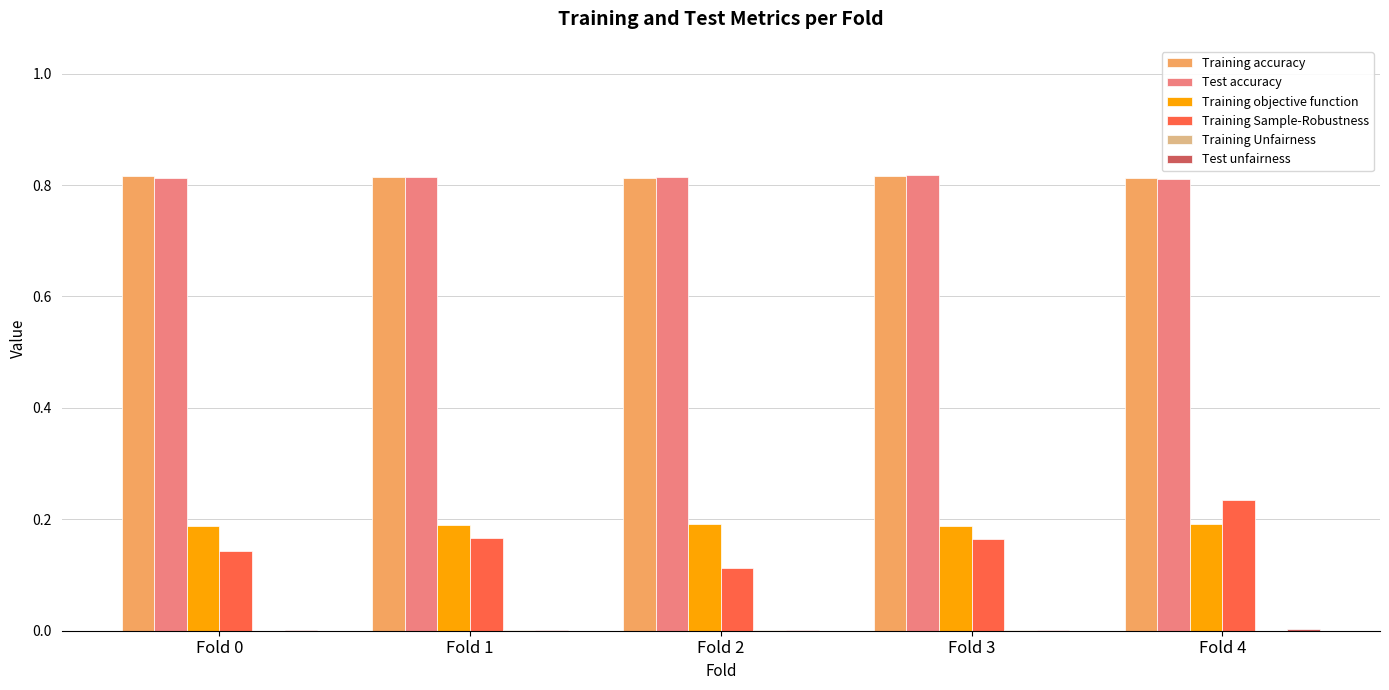

Which series changed the most between Fold 2 and Fold 4?

Training Sample-Robustness